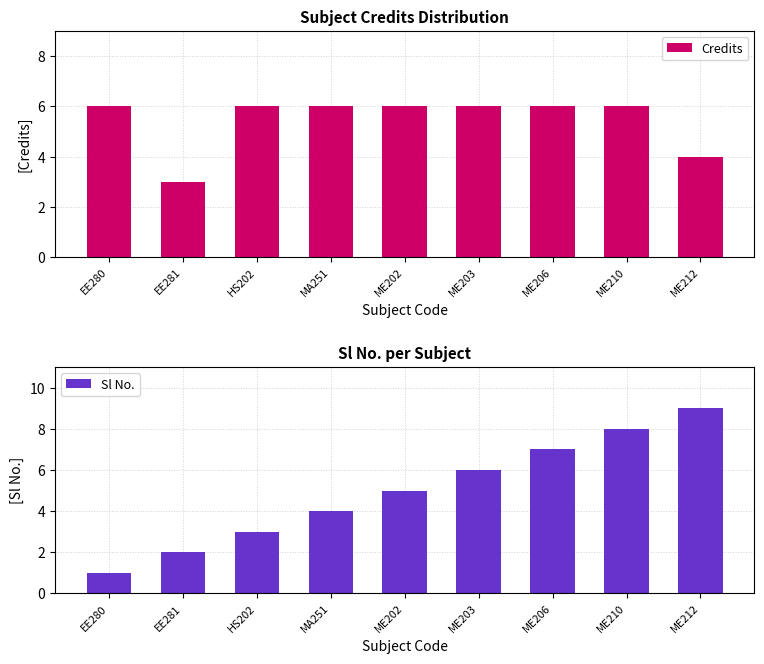

What is the greatest value displayed?

9